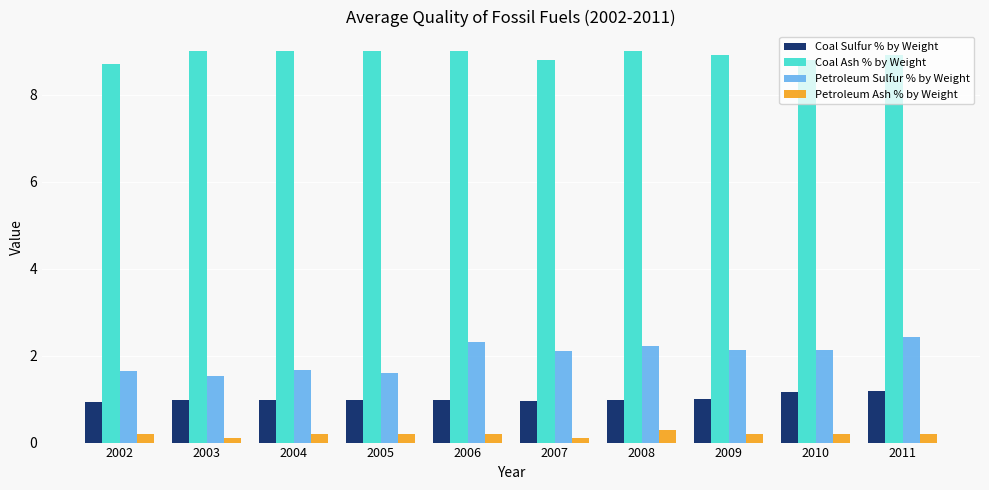

Is the value of Petroleum Sulfur % by Weight at 2008 greater than the value of Coal Ash % by Weight at 2006?

No